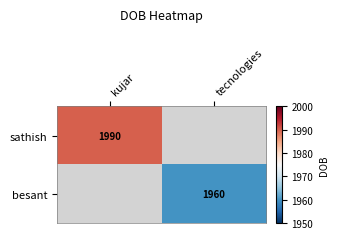

The value of besant at tecnologies is 3476. True or false?

False